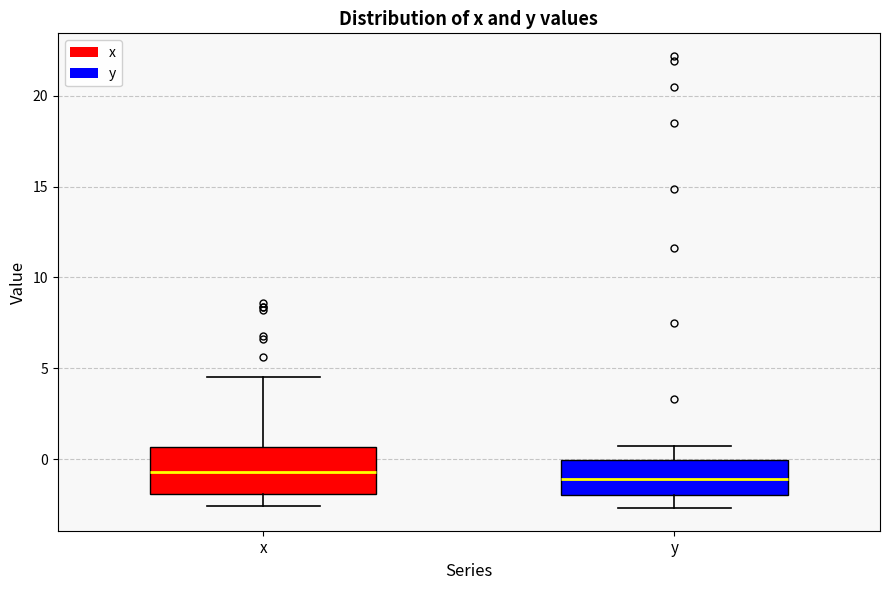

Reading left to right, read every box against the y-axis: the position of its median line, the range the box covers, and the ends of its whiskers. The values are not printed on the chart, so give them approximately, as read against the axis.

x: median -0.5, box -2.0 to 0.5, whiskers -2.5 to 4.5
y: median -1.0, box -2.0 to 0.0, whiskers -2.5 to 0.5